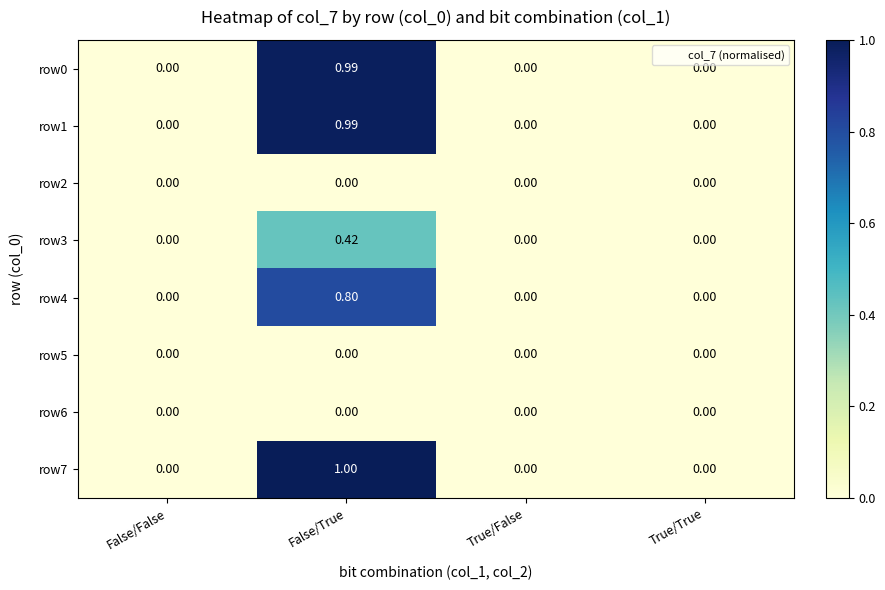

At which label does row7 reach its peak?

False/True